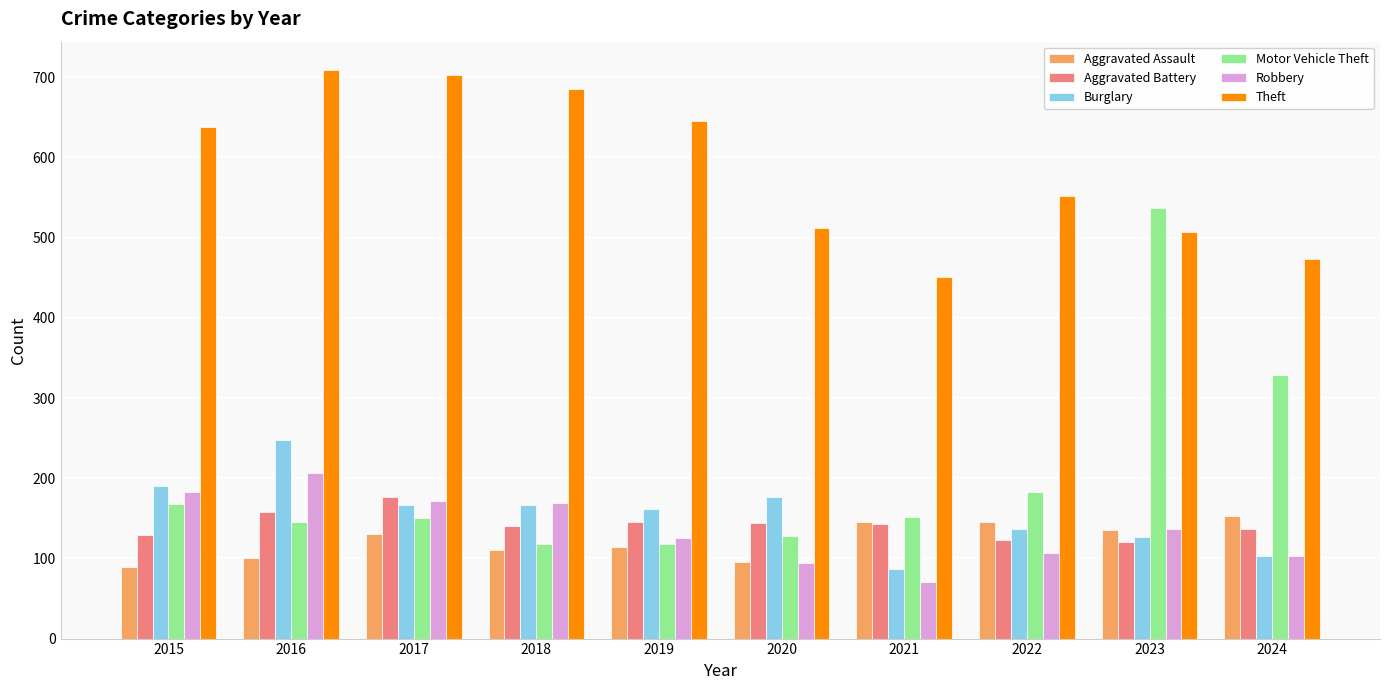

Which category has the highest value across all series?

2016